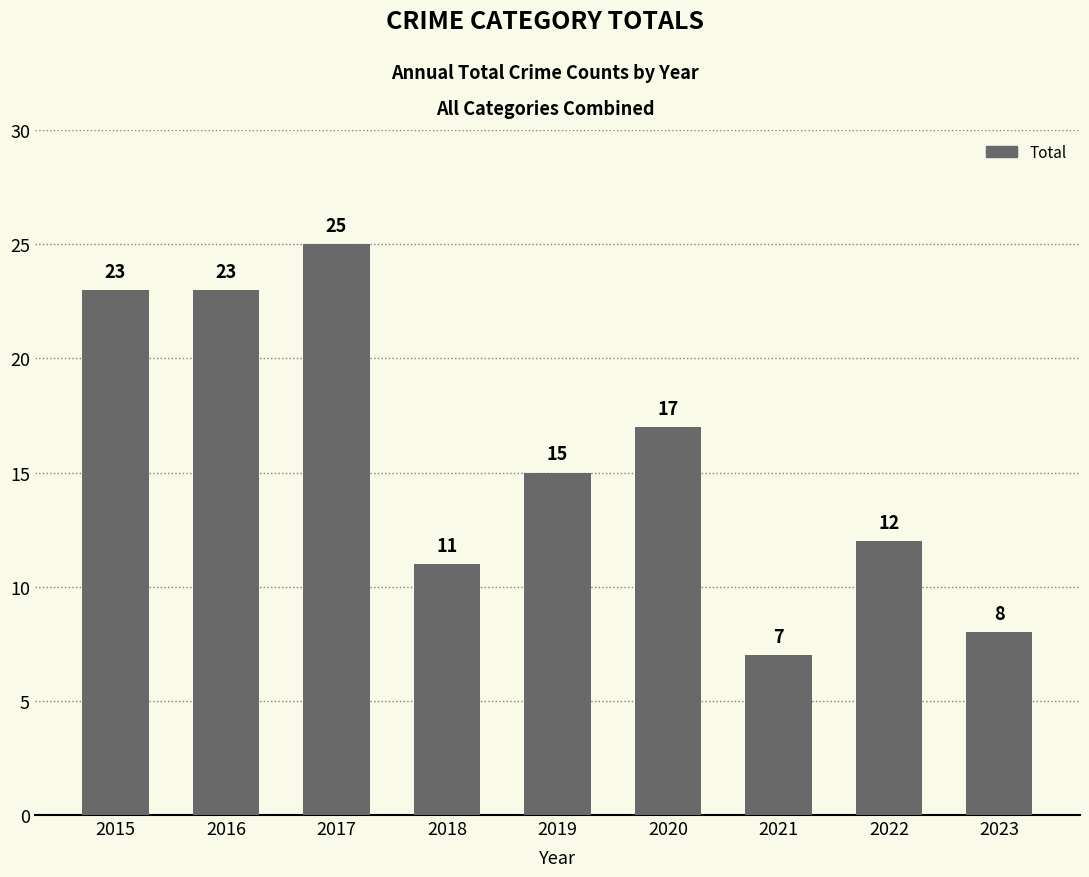

What is the difference between the maximum and second lowest values?

17